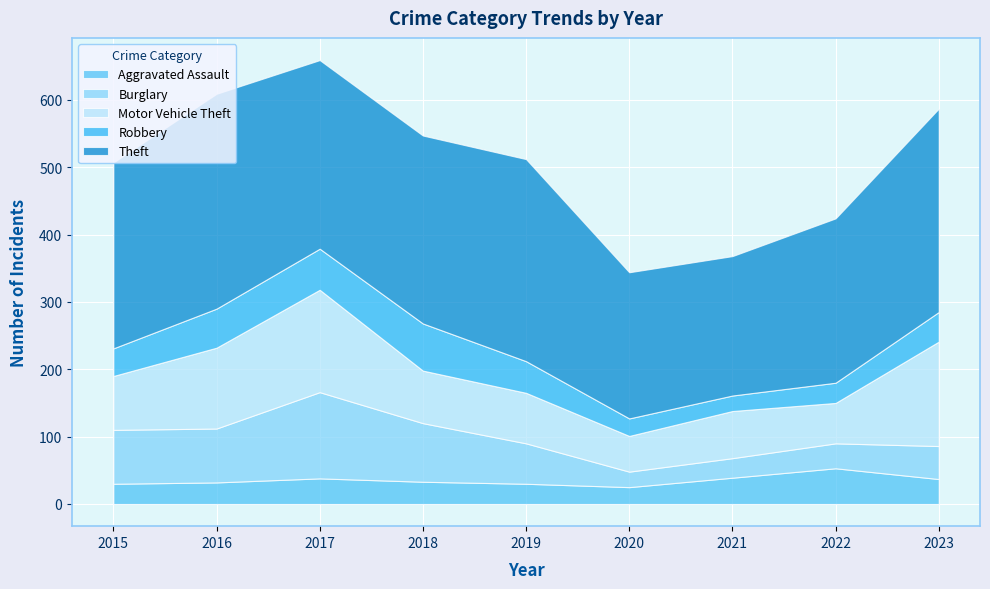

True or false: Robbery has more than 1 points higher than both neighbors.

False